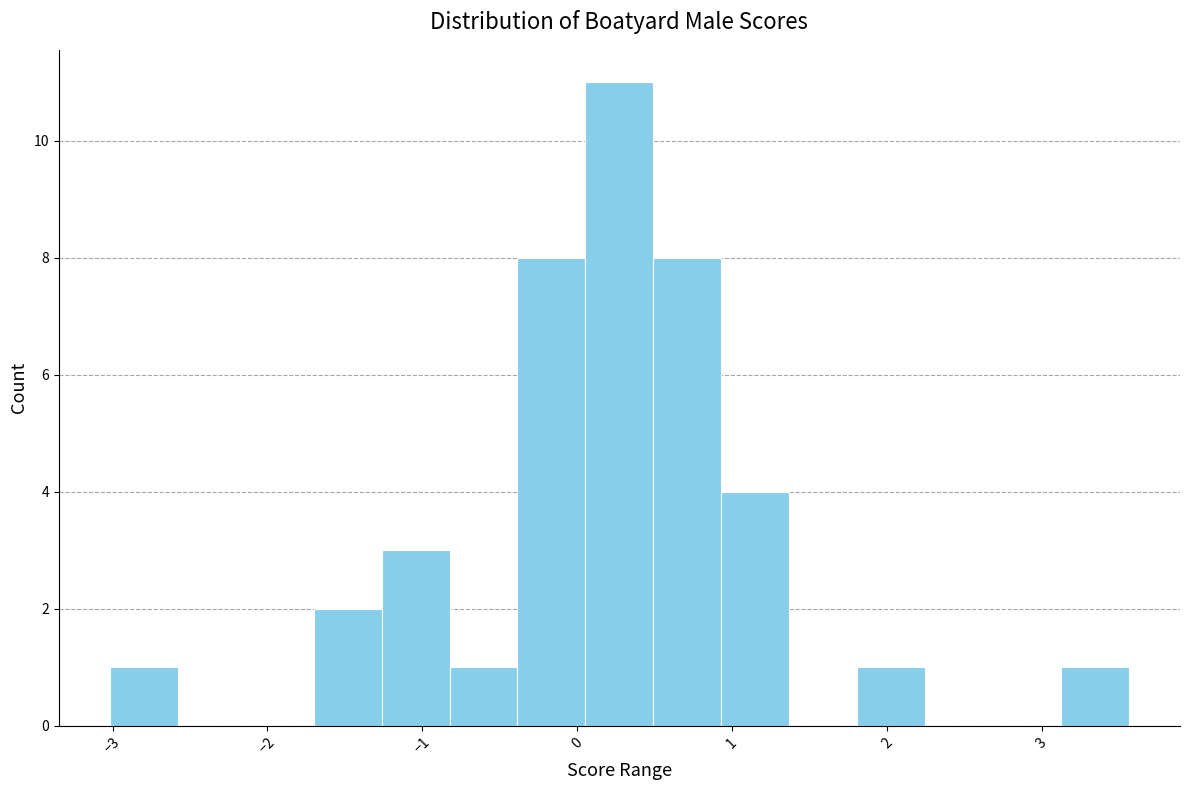

How tall is the bar that spans 0.1 to 0.5 on the x-axis? Neither the bar edges nor the heights are printed on the chart, so give them approximately, as read against the axes.

11